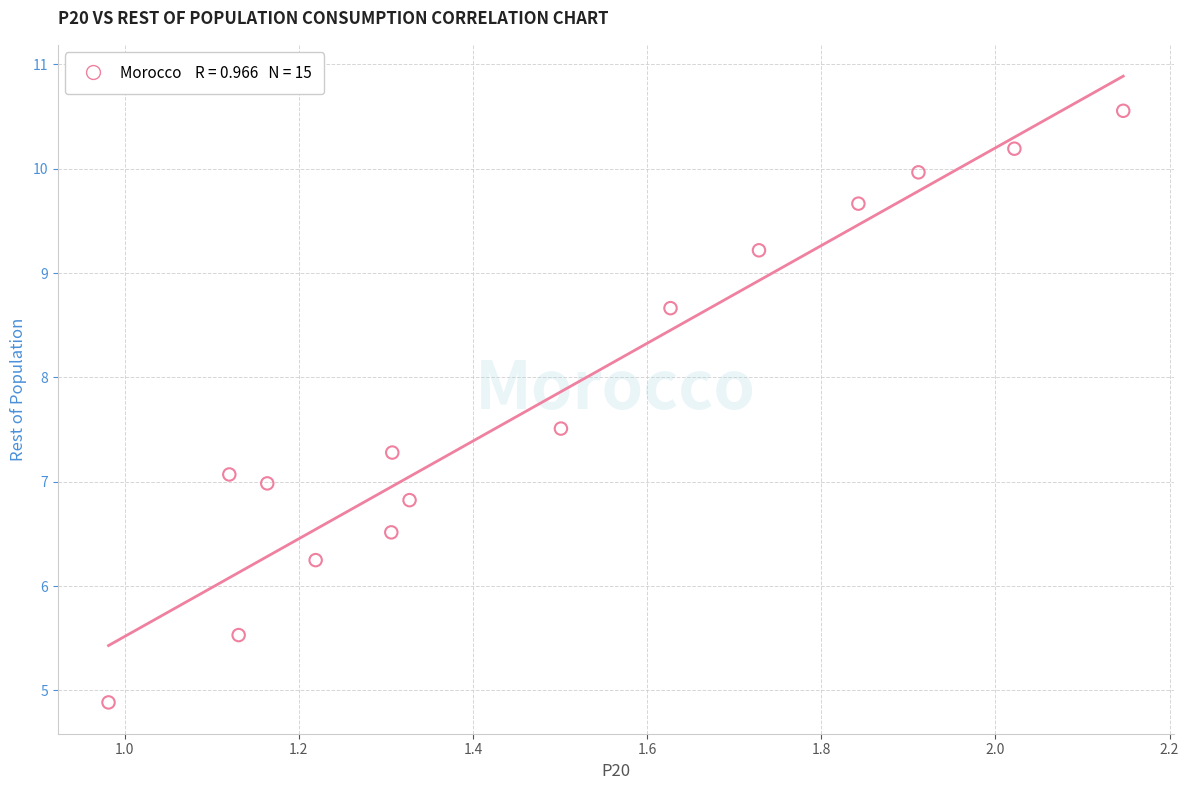

What is the range of X values (max minus min)?

1.2